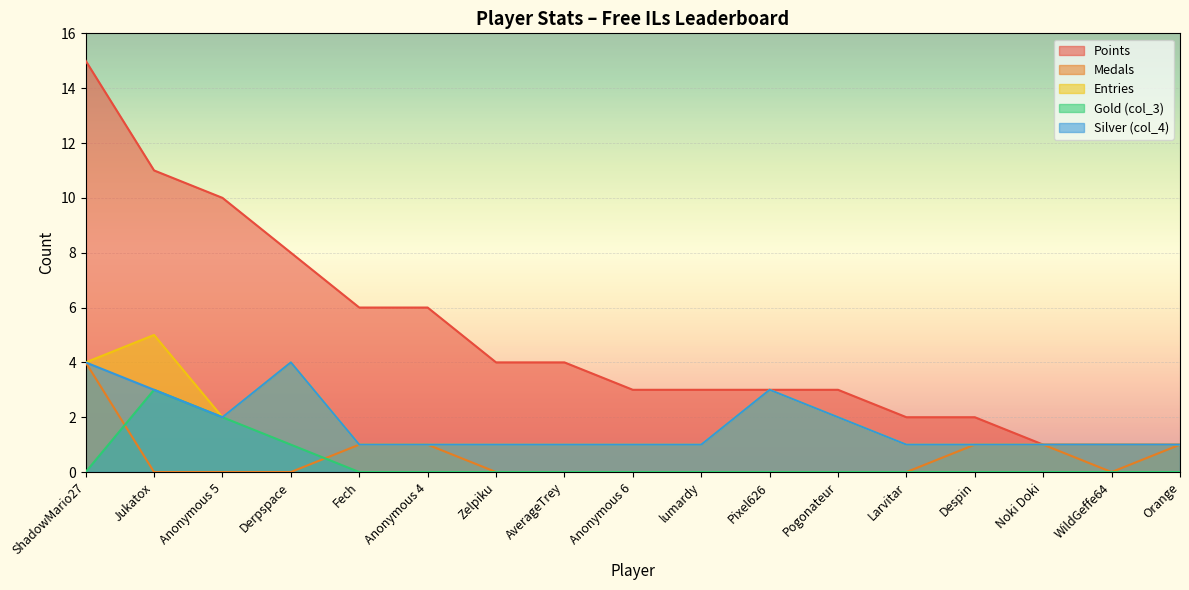

Is the value of Medals at Pixel626 greater than the value of Gold (col_3) at Jukatox?

No